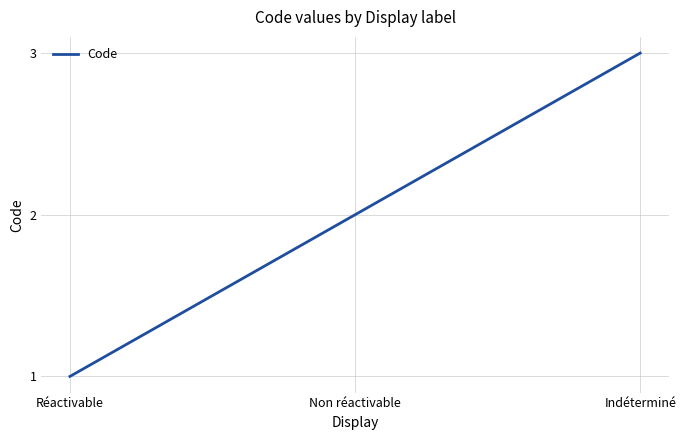

List the labels in order of value, largest first.

Indéterminé, Non réactivable, Réactivable